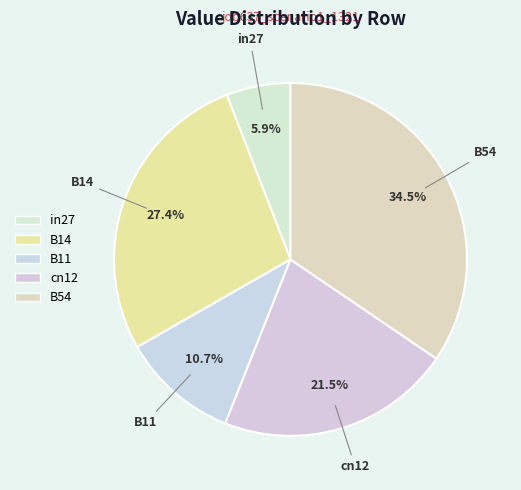

Is B14 the majority of the pie?

No